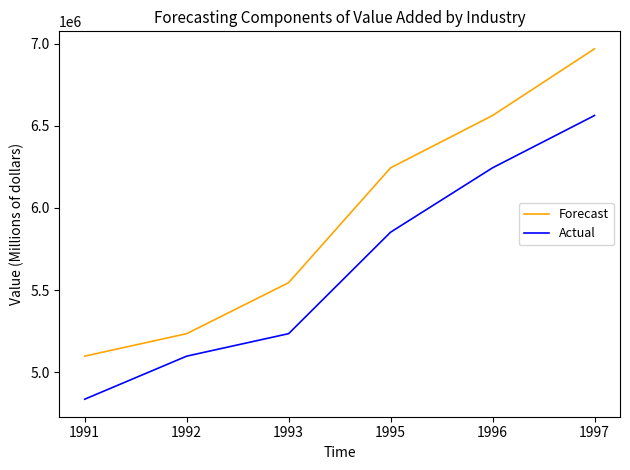

What is the sum of the Forecast values at 1991 and 1997?

12066055